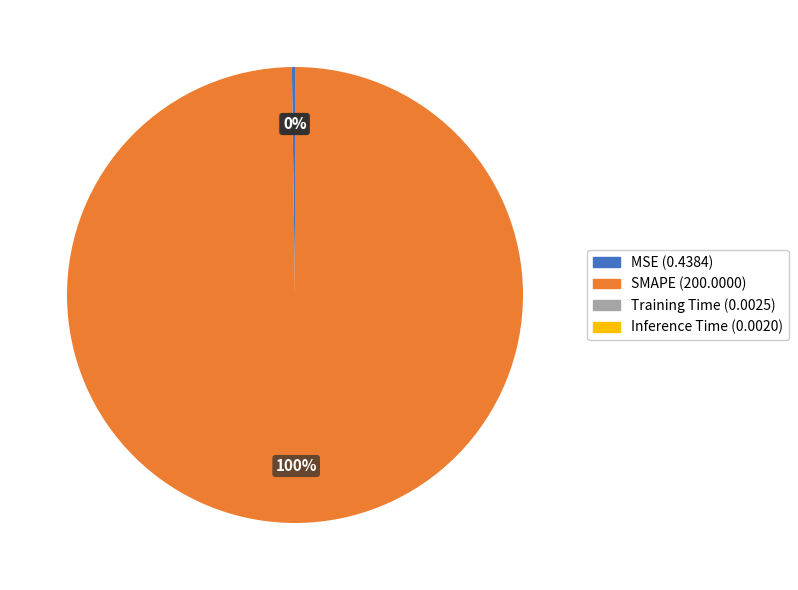

To the nearest percent, what is the difference between the largest and smallest slice percentages?

100%